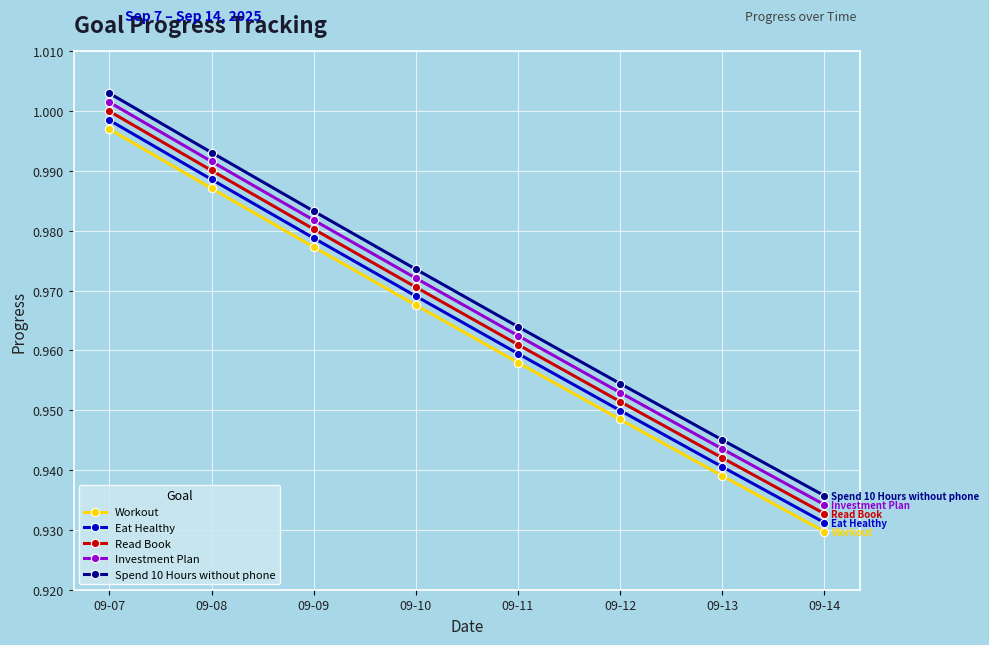

What is the total value across all series at 09-10?

4.9